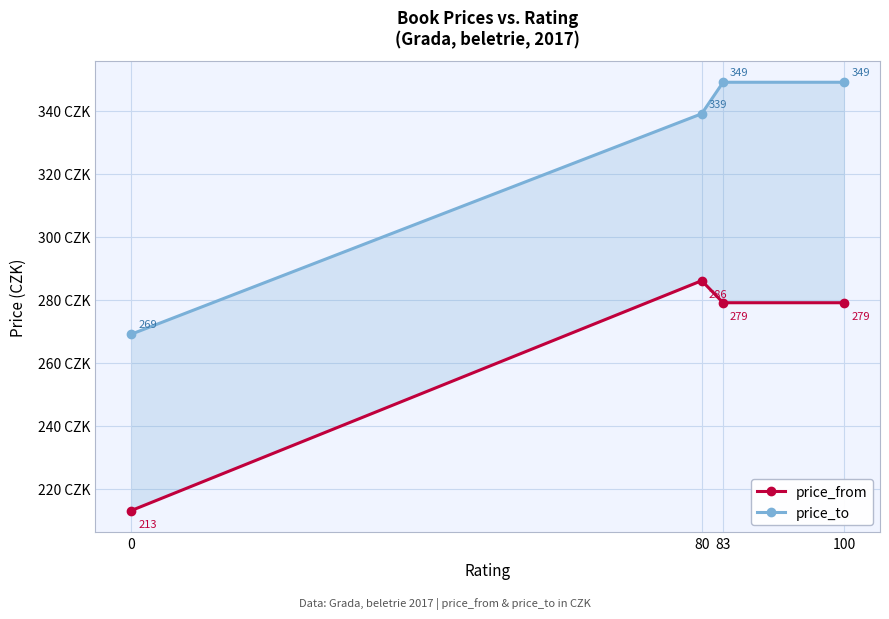

Between 80 and 100, which series saw the biggest shift?

price_to